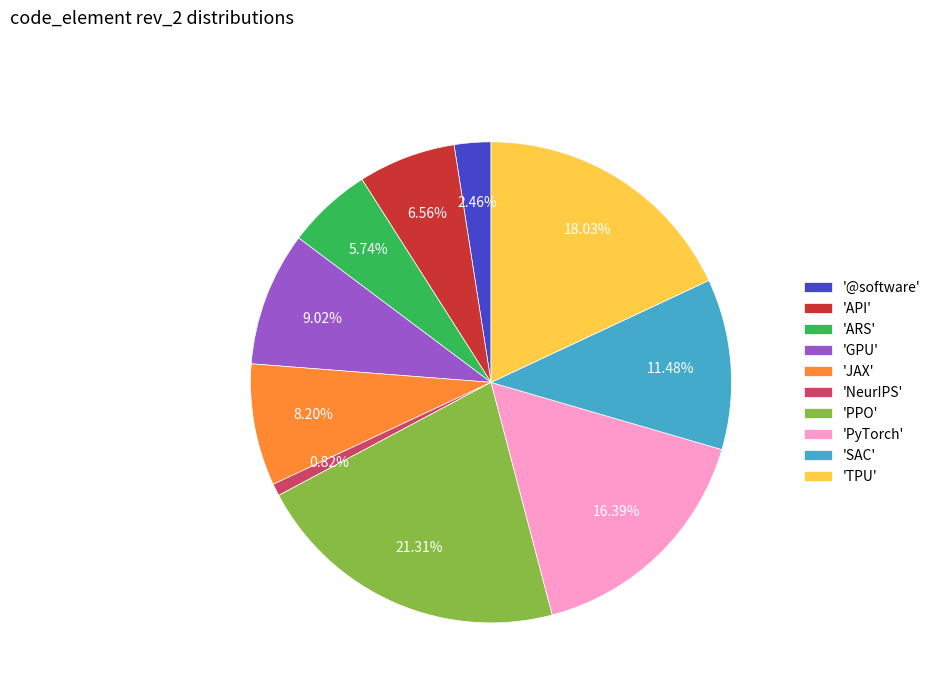

Combined, do 'PPO' and 'JAX' account for over 50%?

No